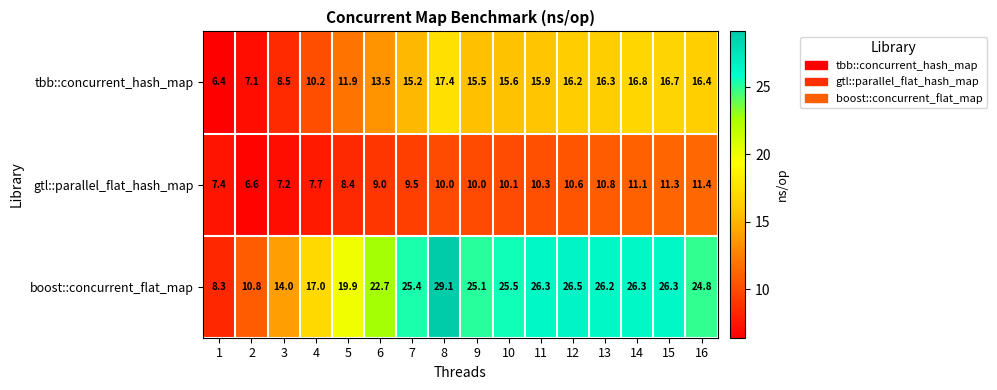

At which category does the chart reach its minimum across all series?

1